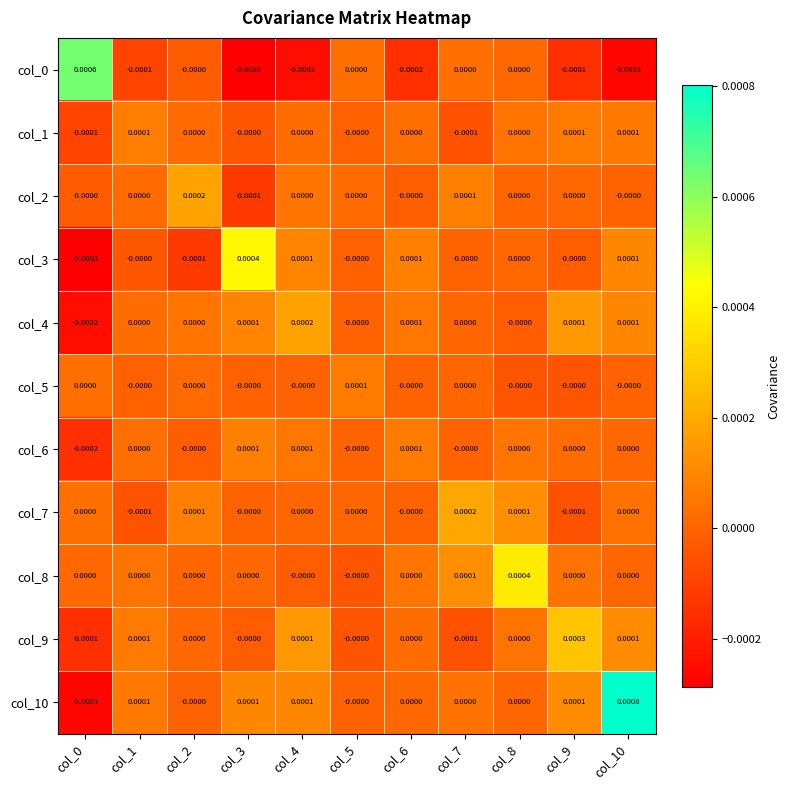

How many data points in col_4 are less than 0?

1